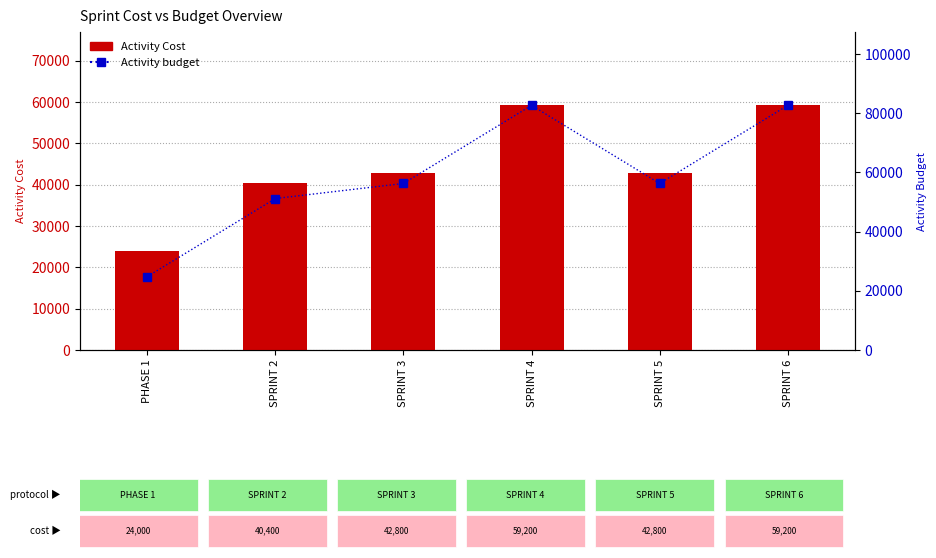

Which series has the largest range (max minus min)?

Activity budget